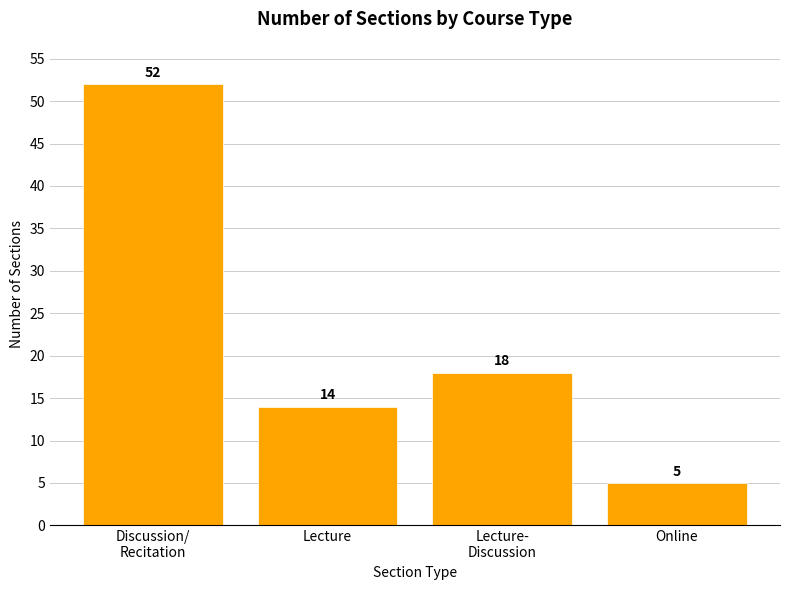

How many bars are there in total?

4